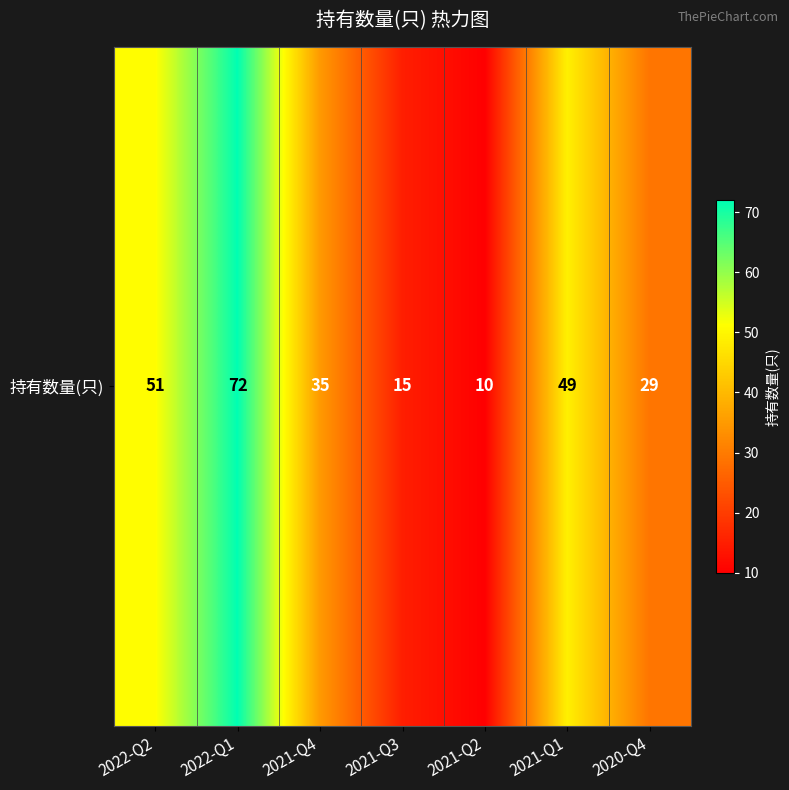

Which has a higher value, 2021-Q4 or 2020-Q4?

2021-Q4